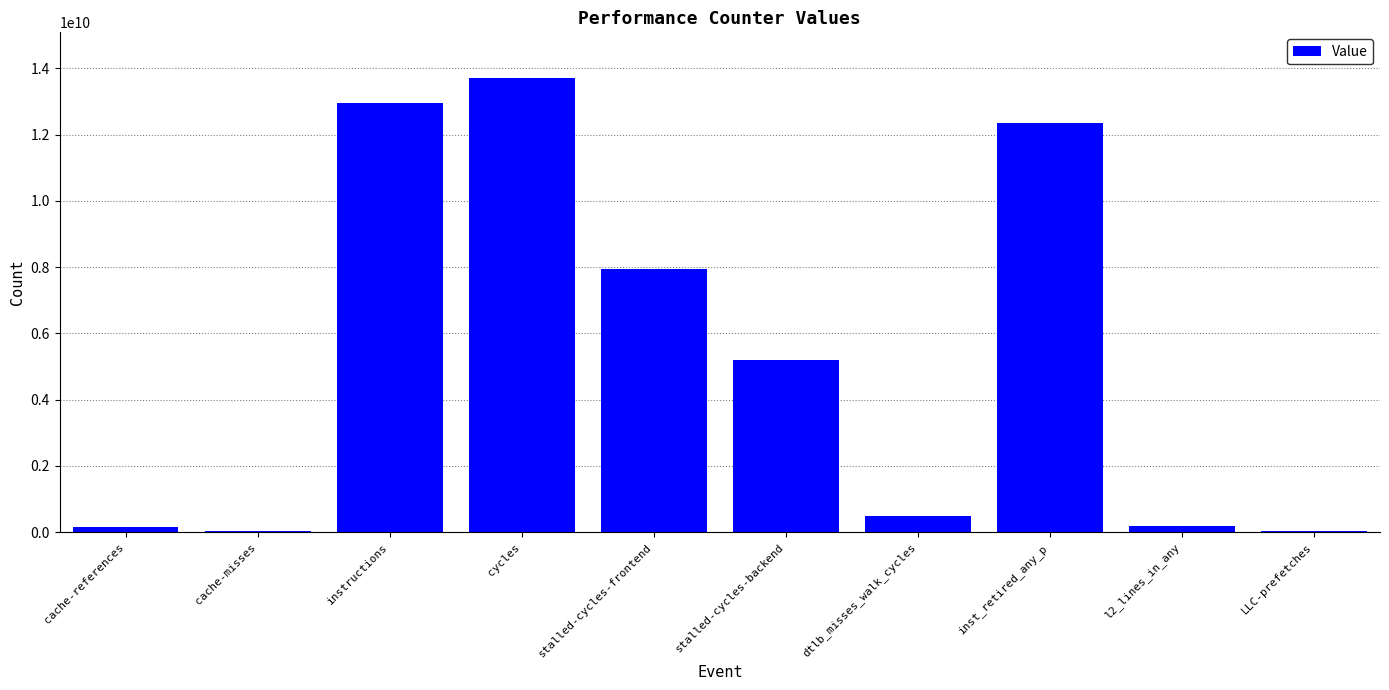

Where does the data first go above 5205129523?

instructions